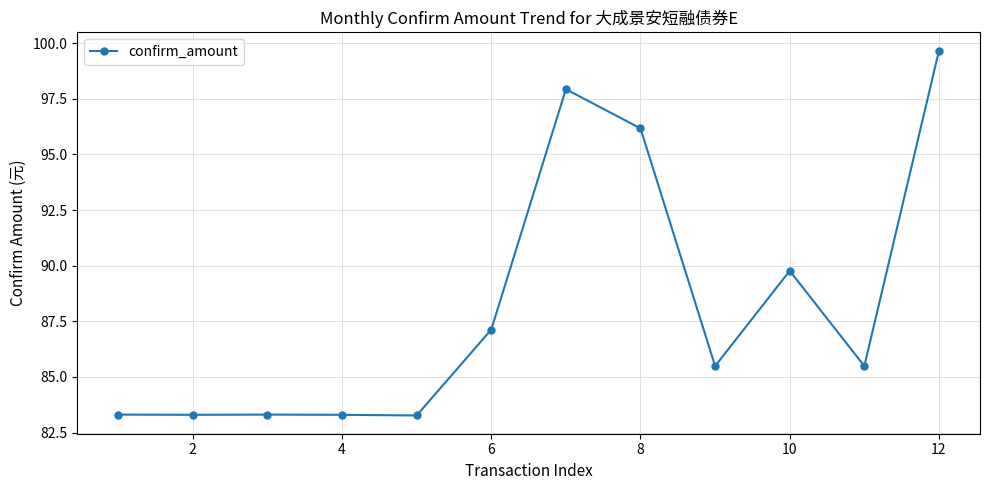

What is the smallest value displayed?

83.3